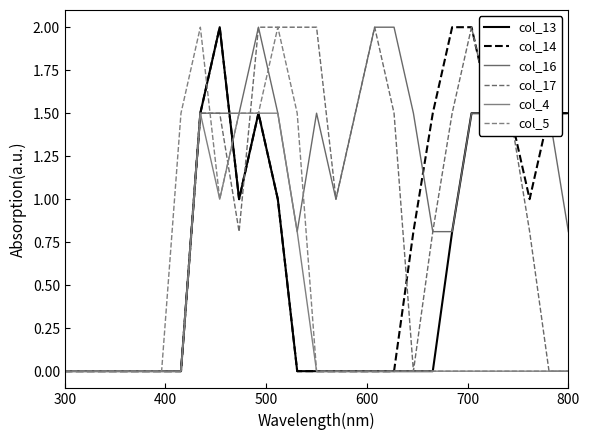

What is the value of the col_13 point at the 23rd from the left?

1.5